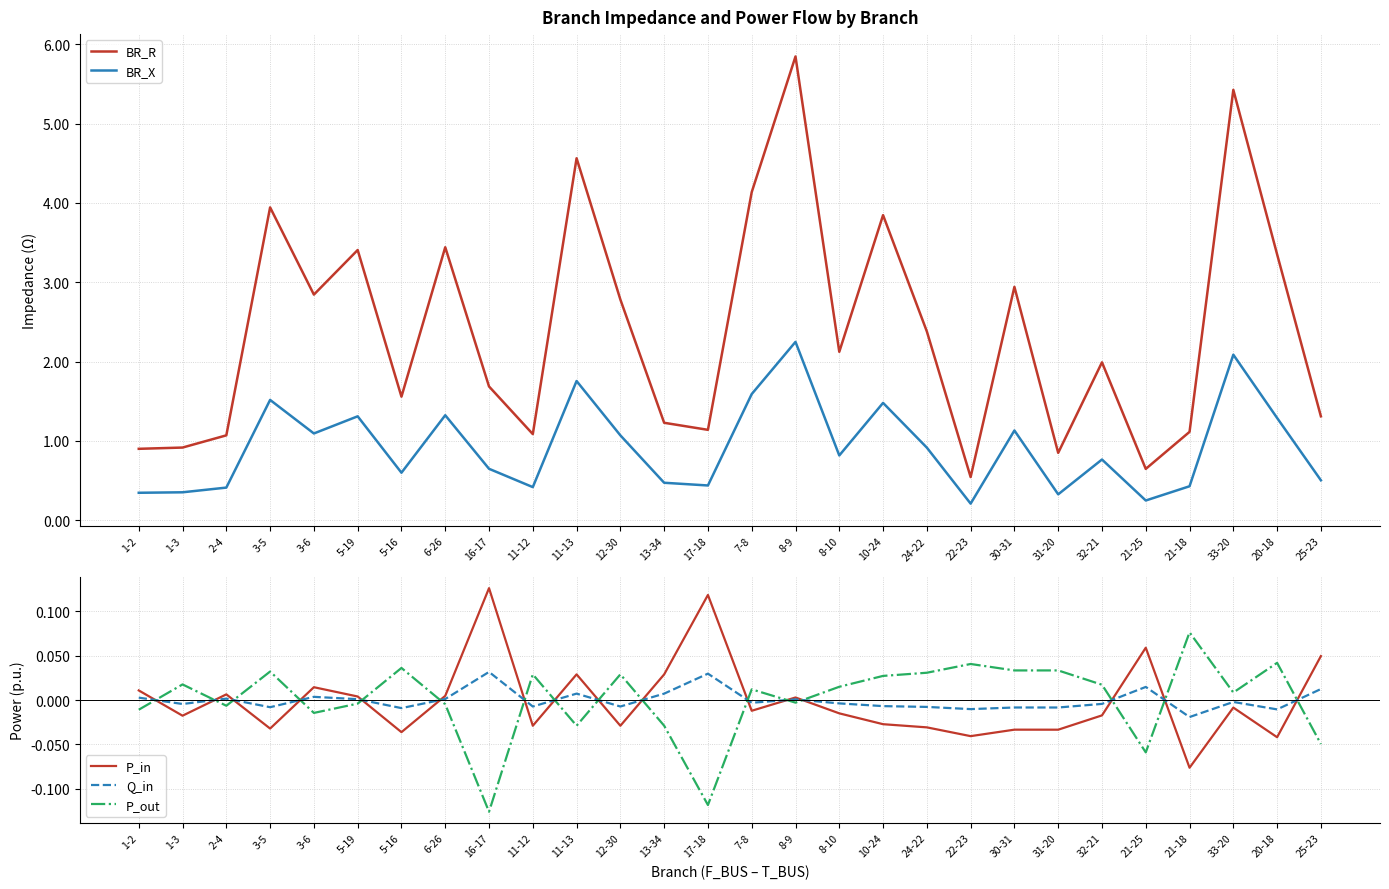

The BR_R series shows 3.4 at 20-18. True or false?

True